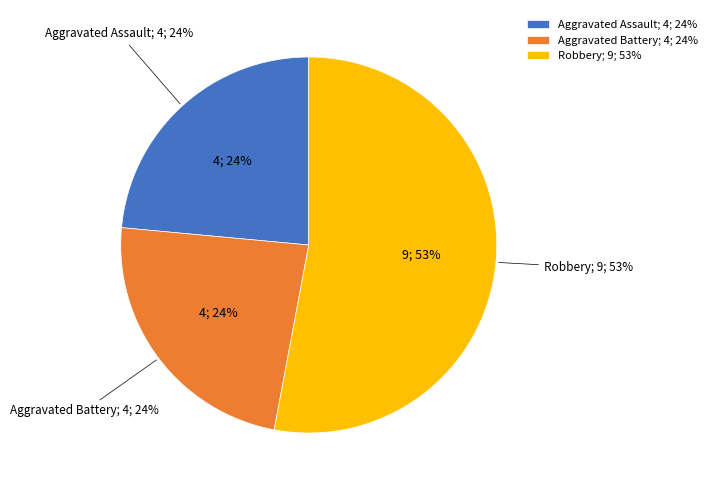

Is it true that Criminal Sexual Assault is 8% of the pie?

False